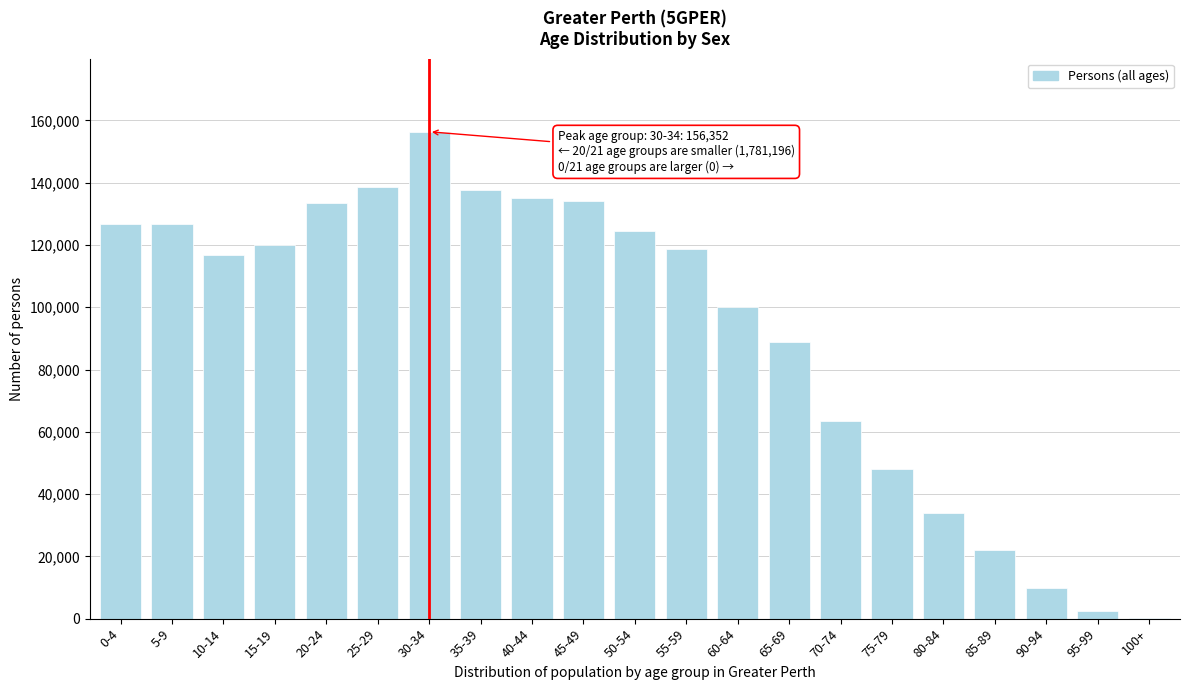

The value at 90-94 is 9925. True or false?

True